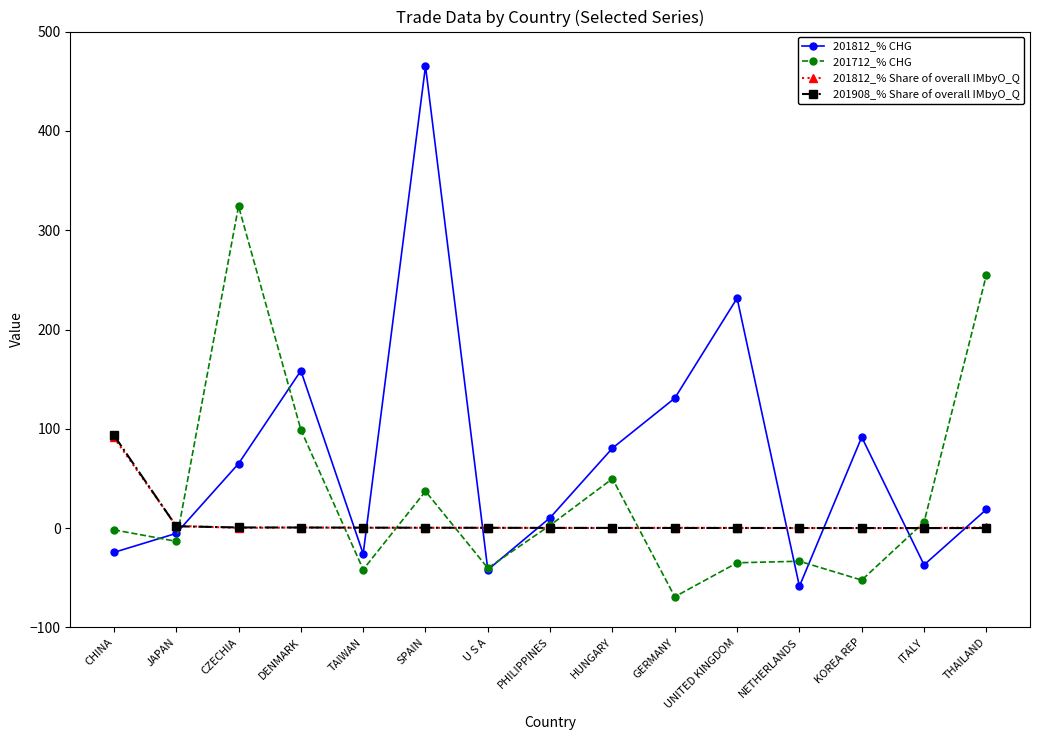

What is the average value of the 201812_% Share of overall IMbyO_Q series?

6.5